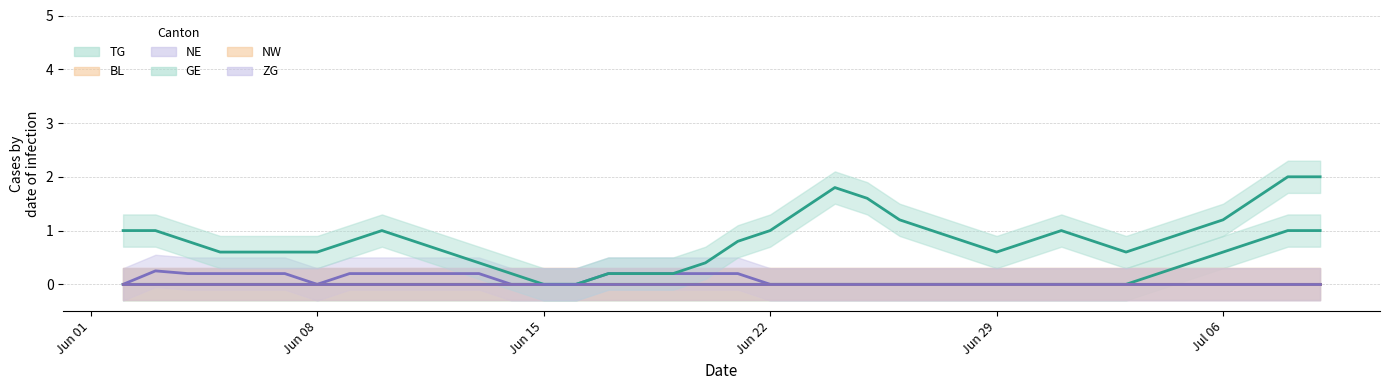

What is the total value across all series at Jun 01?

1.0